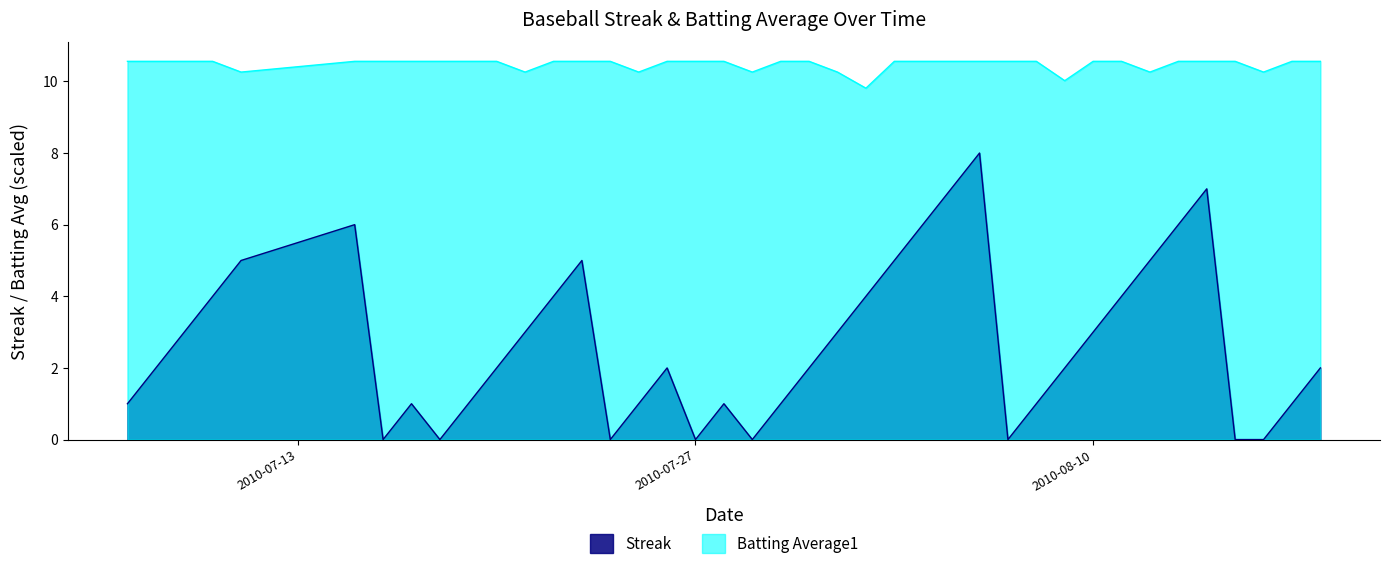

Reading left to right, what are all the values shown in this chart?

Streak: 1.0	2.0	3.0	4.0	5.0	6.0	0.0	1.0	0.0	1.0	2.0	3.0	4.0	5.0	0.0	1.0	2.0	0.0	1.0	0.0	1.0	2.0	3.0	4.0	5.0	6.0	7.0	8.0	0.0	1.0	2.0	3.0	4.0	5.0	6.0	7.0	0.0	0.0	1.0	2.0
Batting Average1: 10.6	10.6	10.6	10.6	10.3	10.6	10.6	10.6	10.6	10.6	10.6	10.3	10.6	10.6	10.6	10.3	10.6	10.6	10.6	10.3	10.6	10.6	10.3	9.8	10.6	10.6	10.6	10.6	10.6	10.6	10.0	10.6	10.6	10.3	10.6	10.6	10.6	10.3	10.6	10.6